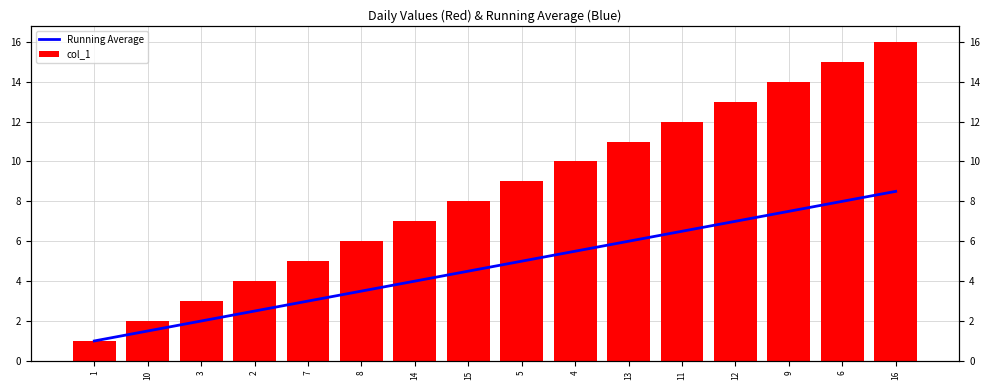

The Running Average series shows 8.5 at 16. True or false?

True